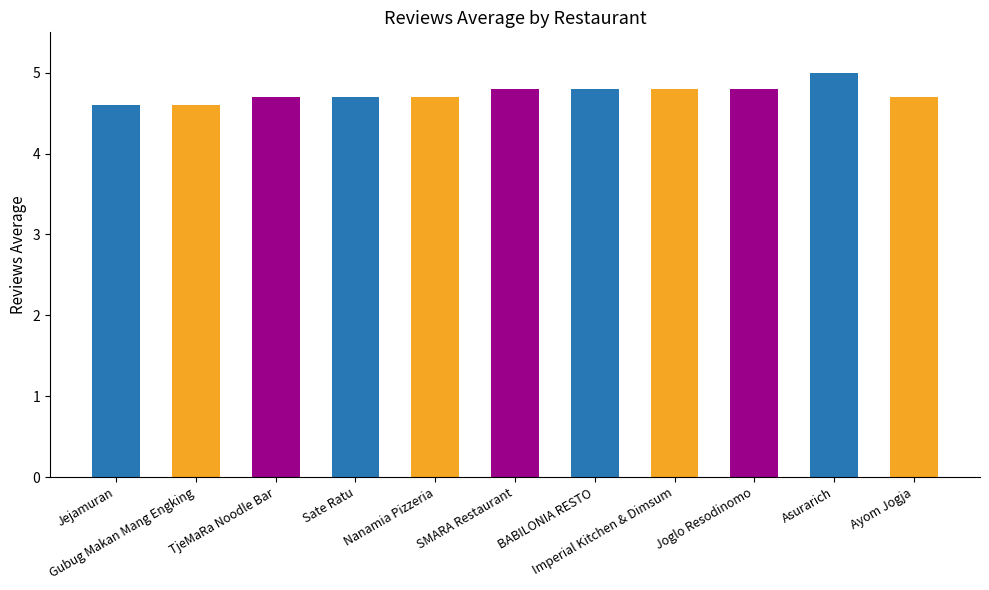

What is the sum of all values?

52.2